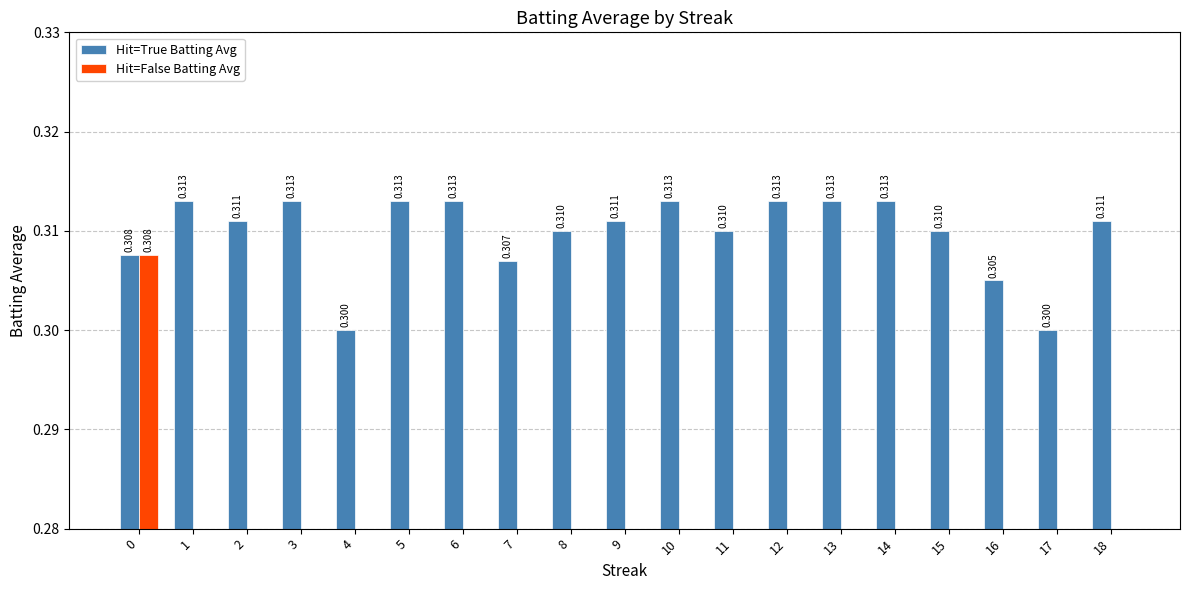

What is the minimum value for Hit=True Batting Avg?

0.3